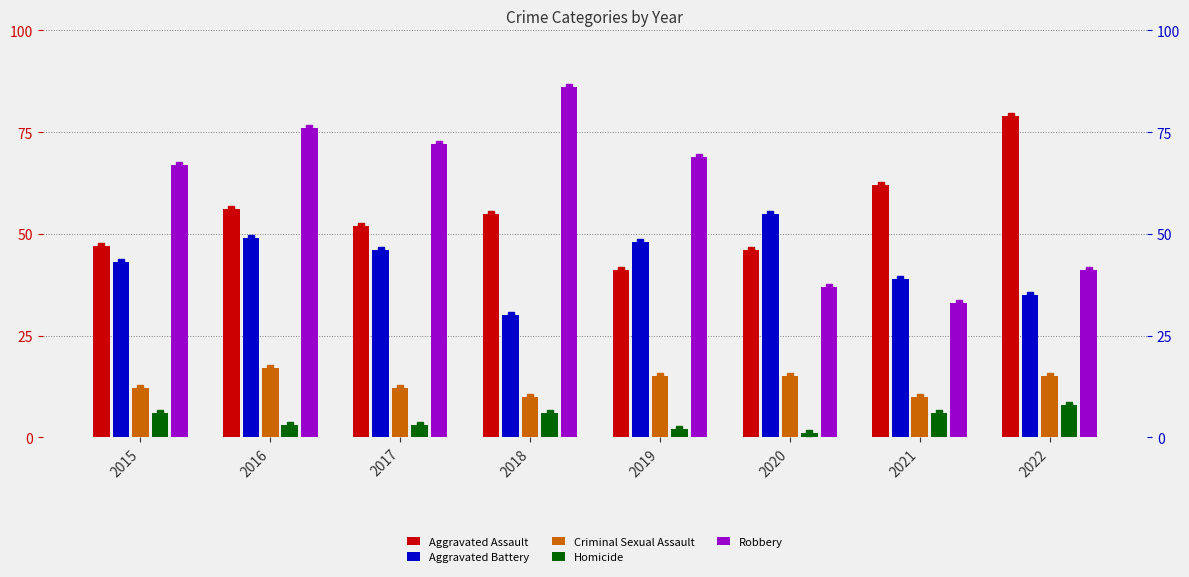

Is the value of Aggravated Assault at 2021 greater than the value of Aggravated Battery at 2015?

Yes